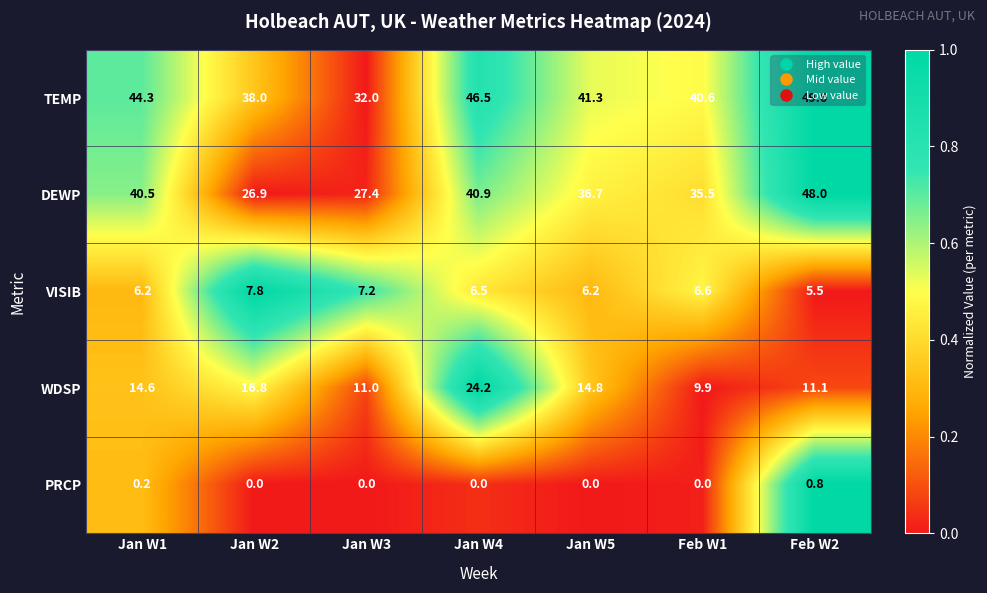

Between Jan W3 and Feb W1, which series saw the biggest shift?

TEMP